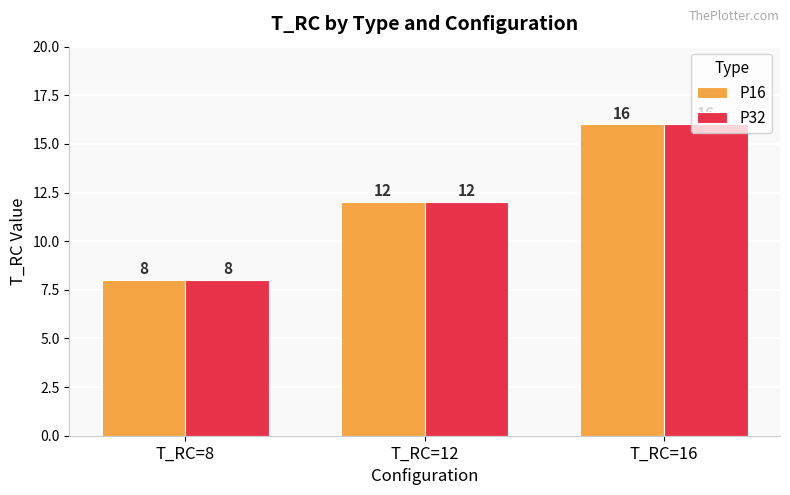

Are the bars grouped side by side (vs. stacked)?

Yes